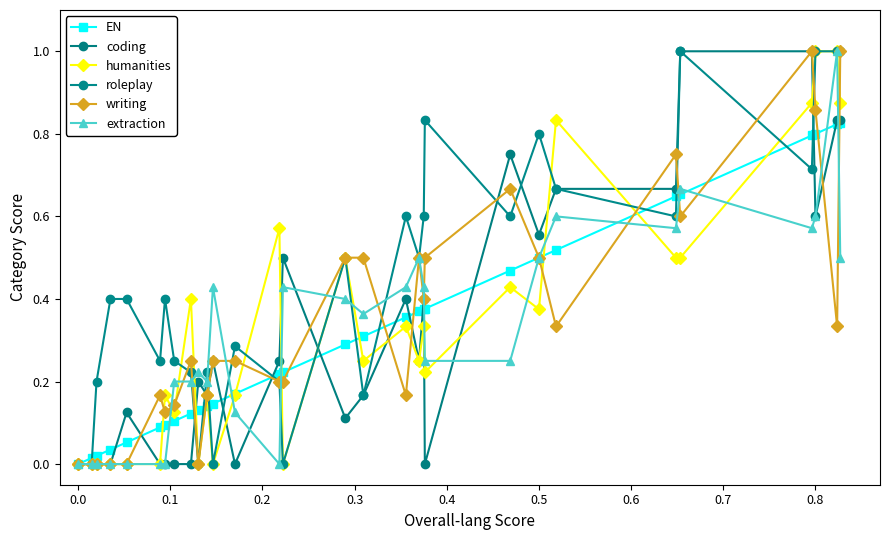

Count the number of categories in the chart.

30